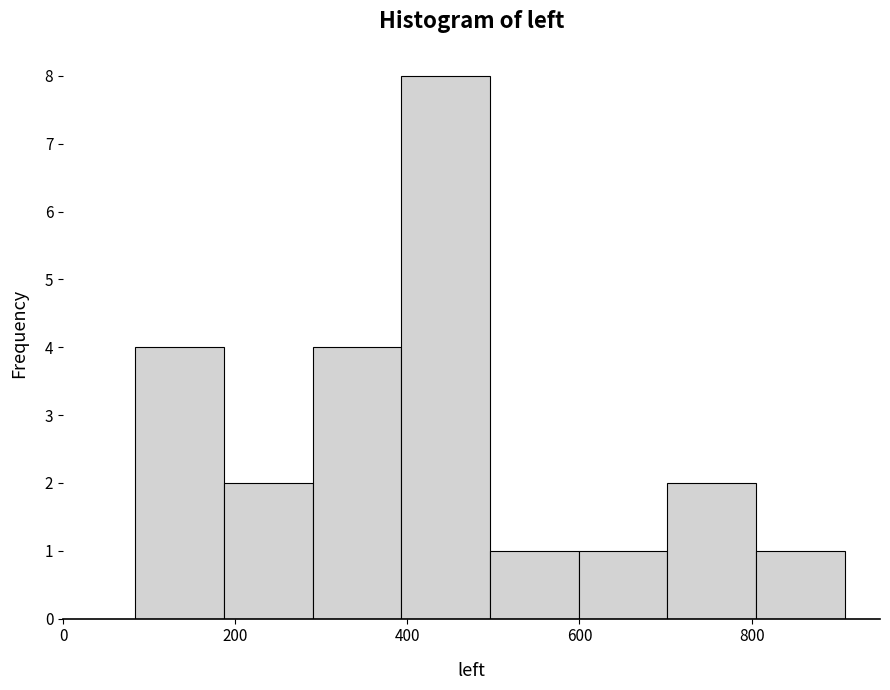

Which range on the x-axis has the tallest bar?

400 to 500